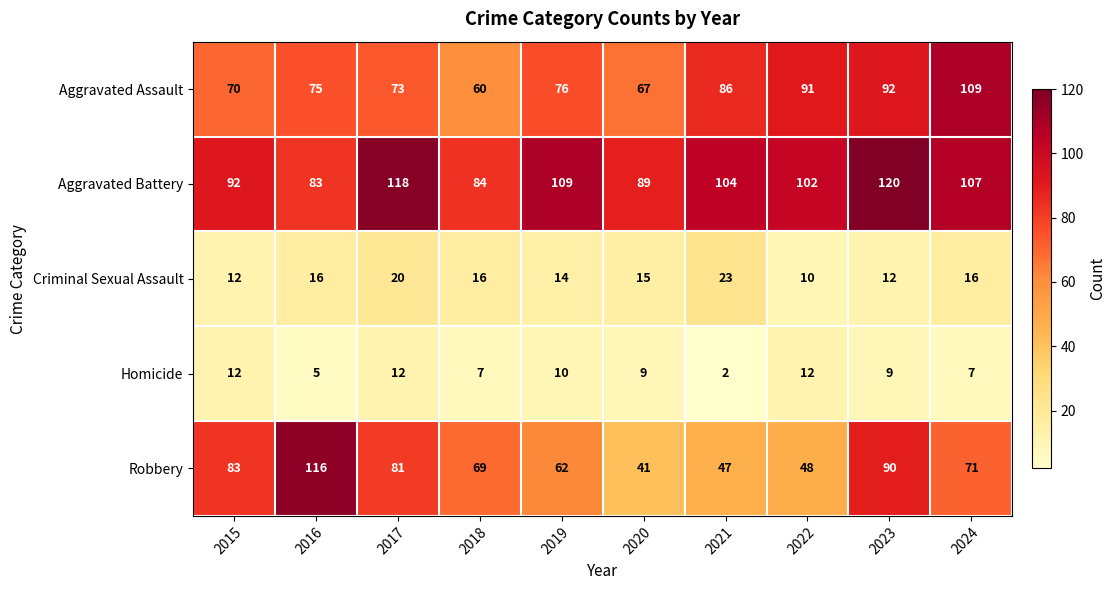

What is the difference between the maximum and minimum values in the Aggravated Assault series?

49